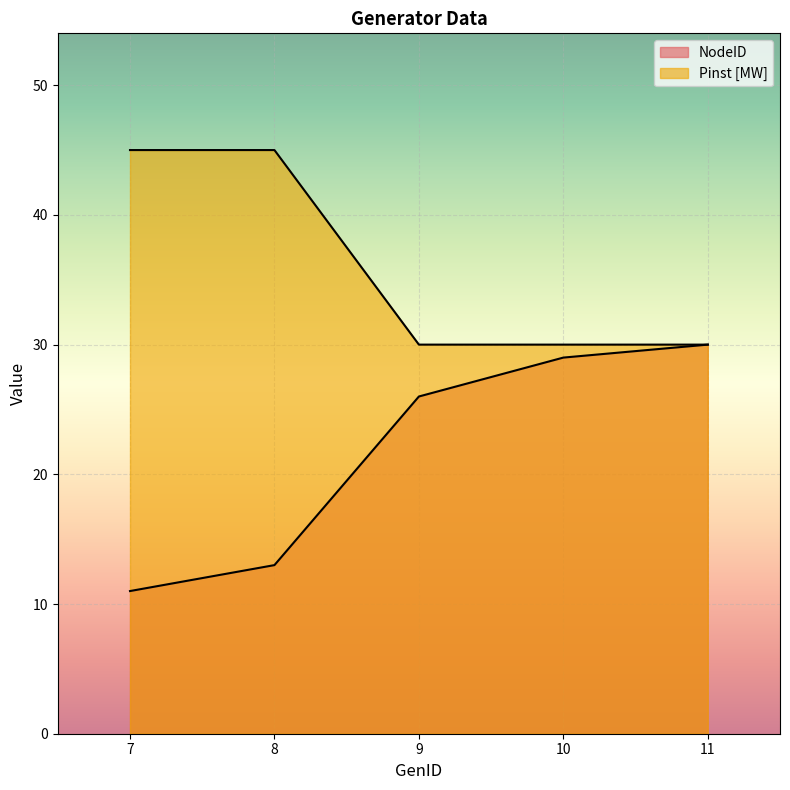

What value does the Pinst [MW] series have at 7, to the nearest 10?

40